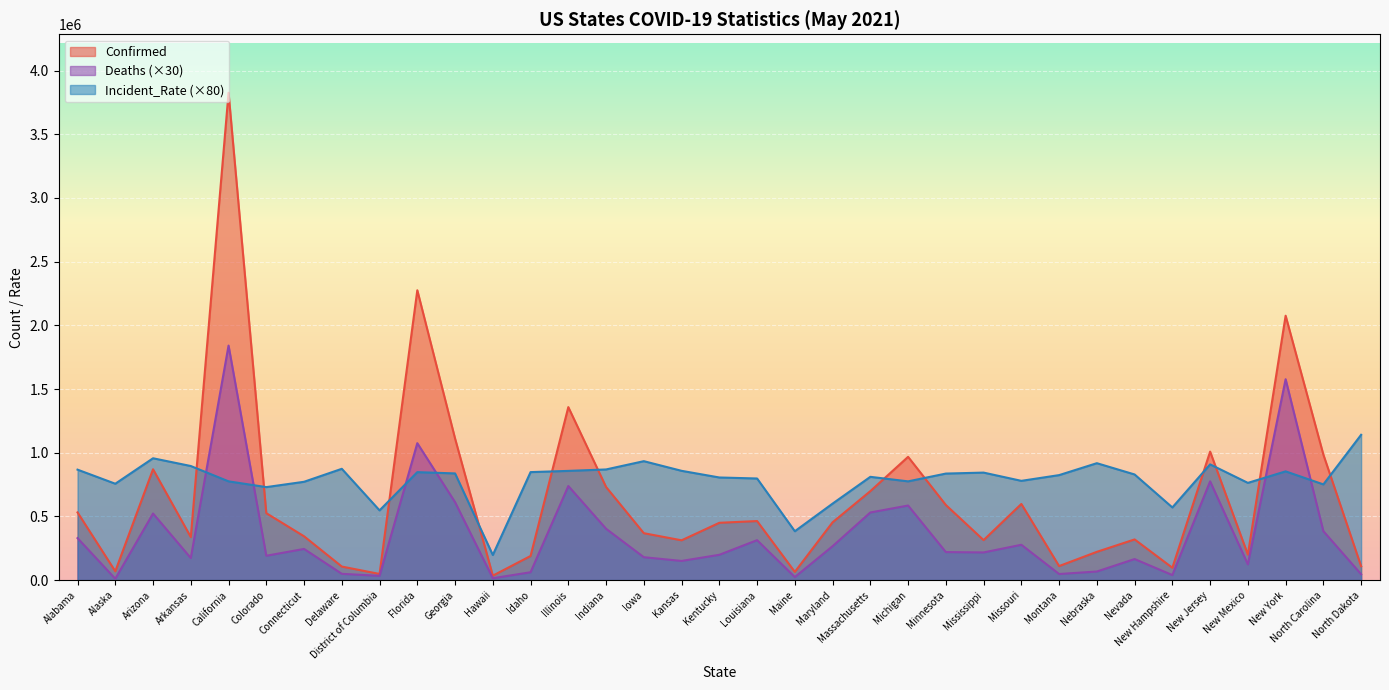

Between Idaho and Kentucky, which is larger?

Kentucky